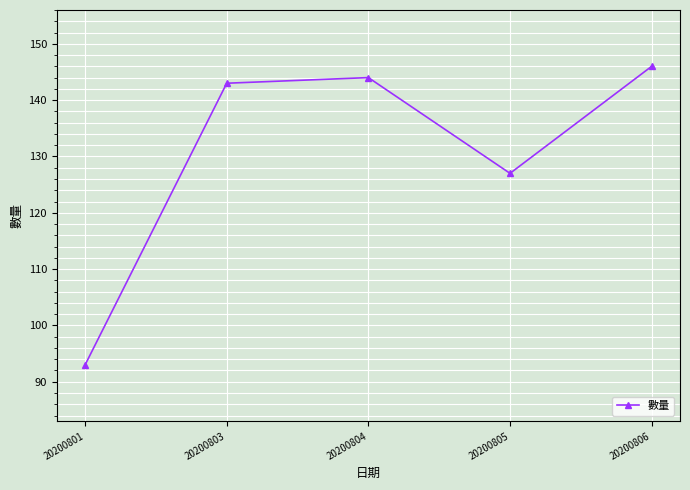

The value at 20200803 is 143. True or false?

True